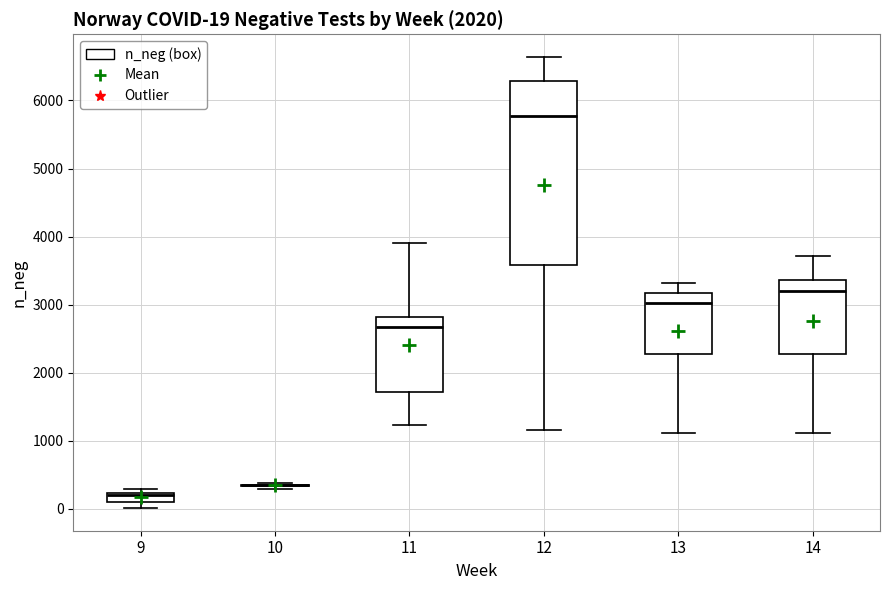

Comparing the boxes themselves (not the whiskers), which one is the tallest?

12